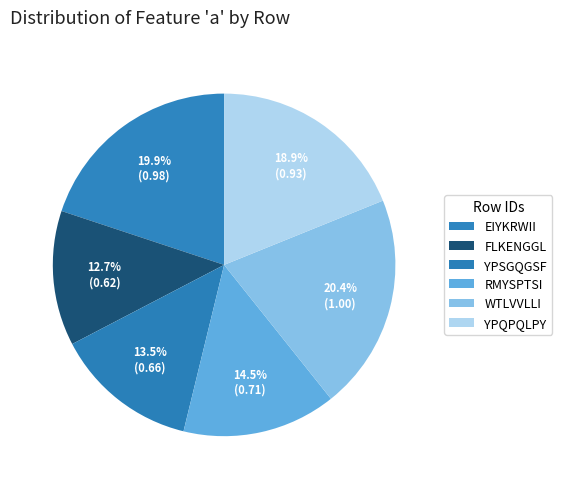

True or false: EIYKRWII accounts for 20% of the total.

True